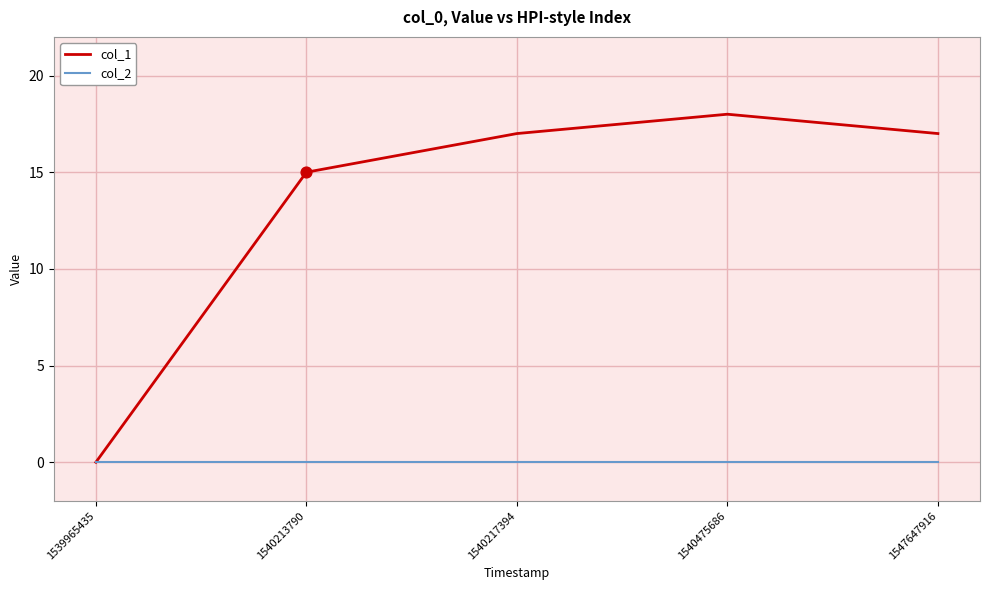

At which category is the sum across all series the highest?

1540475686